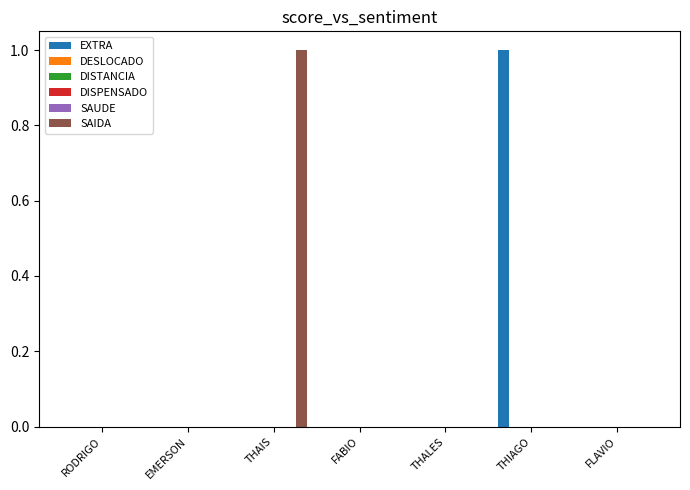

How many data points does each series have?

7